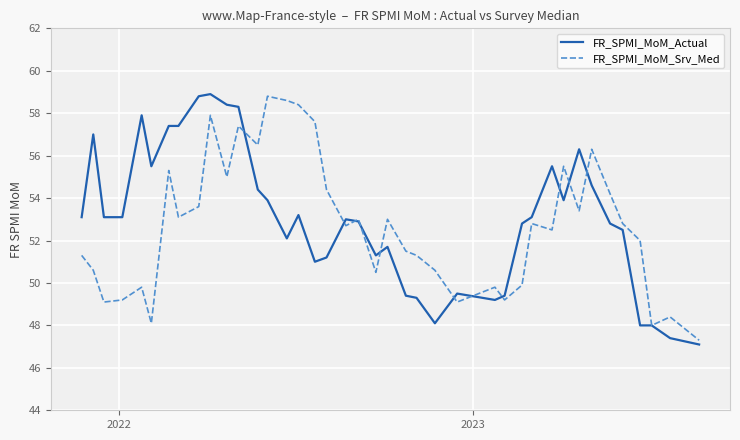

What is the highest value of the FR_SPMI_MoM_Actual series?

58.9